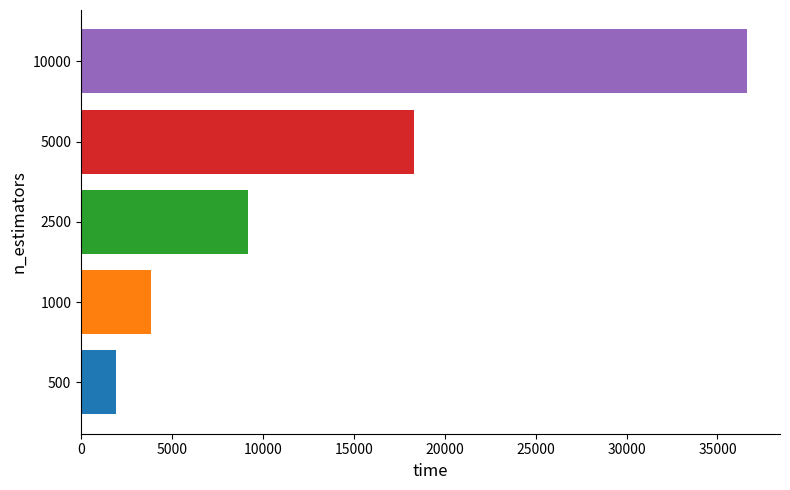

Is it true that the value at 10000 is 4594.4?

False